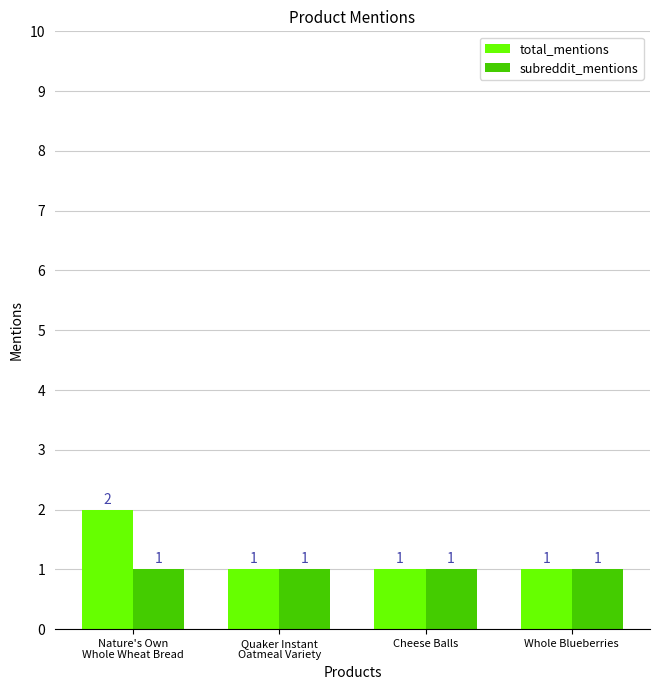

The subreddit_mentions series shows 2 at Whole Blueberries. True or false?

False